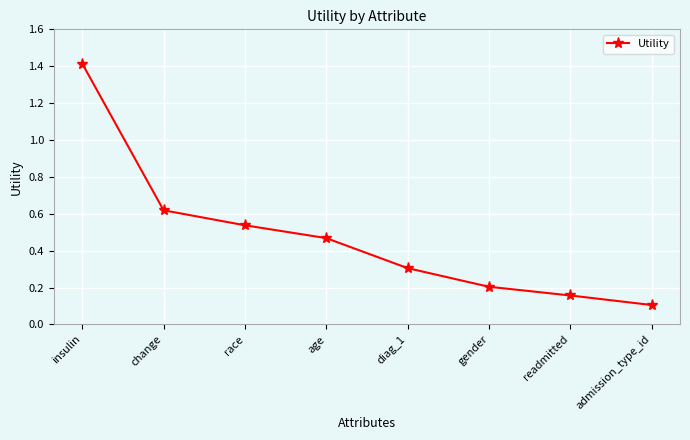

Is it true that the value at change is 0.2?

False